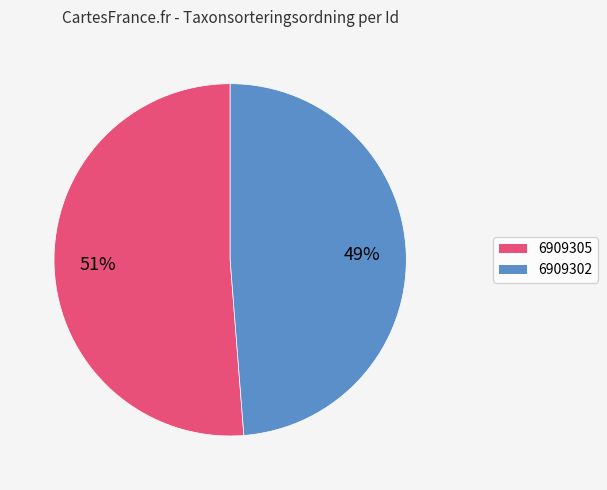

Does 6909302 represent more than half of the total?

No